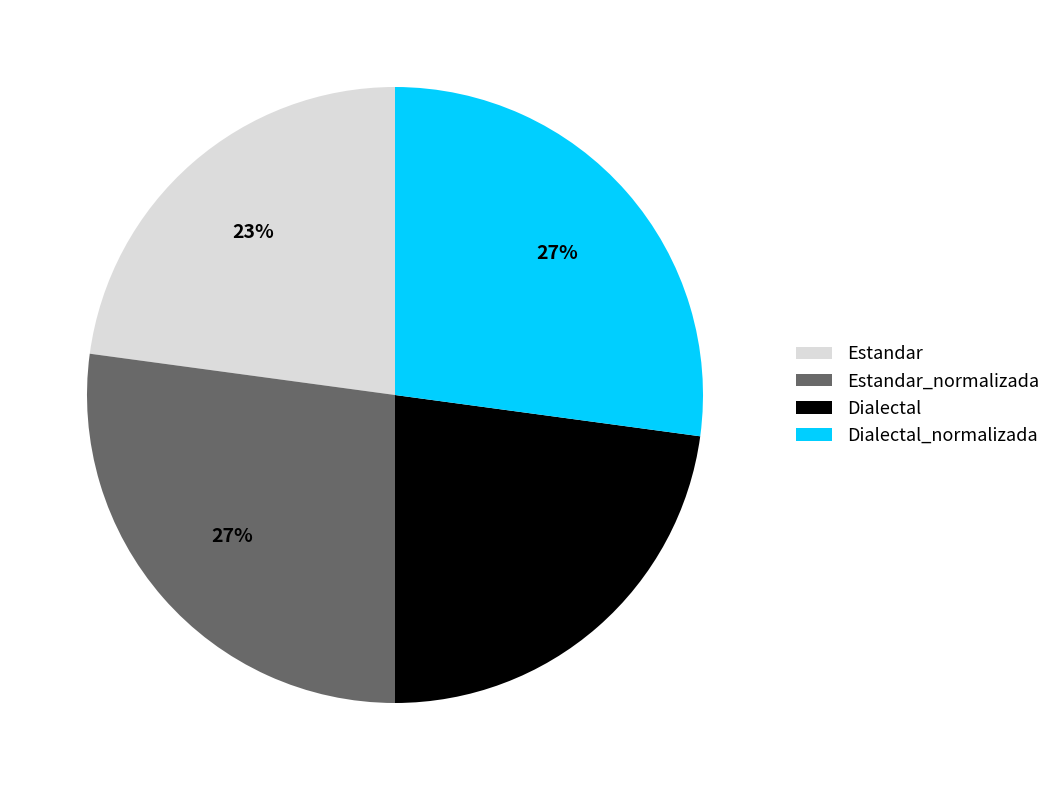

True or false: Dialectal_normalizada accounts for 22% of the total.

False